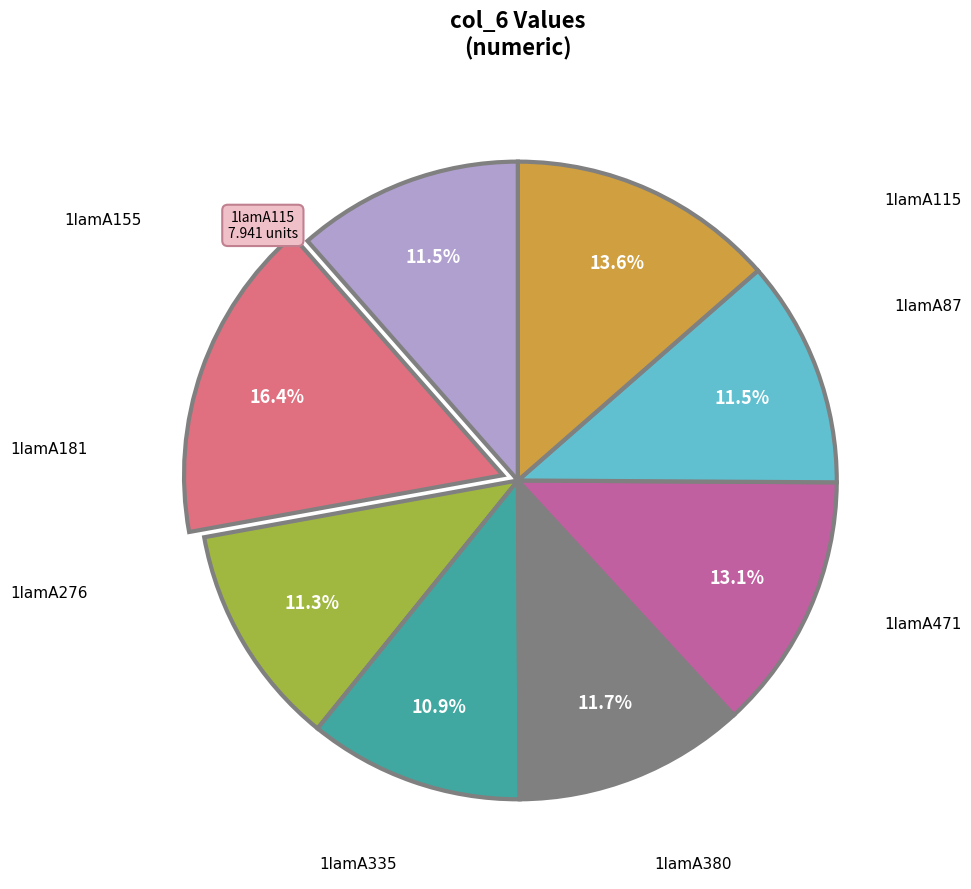

Is there any slice that represents more than half of the pie?

No